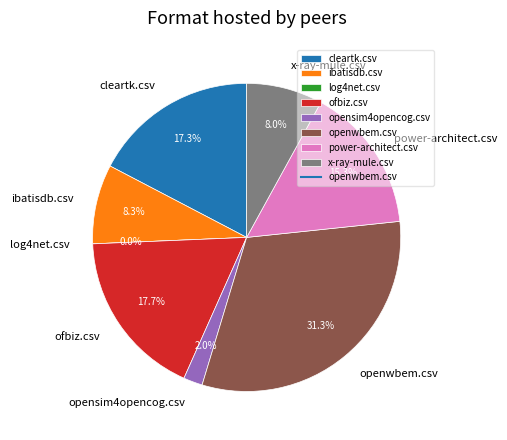

Rank the categories by value from highest to lowest.

openwbem.csv, ofbiz.csv, cleartk.csv, power-architect.csv, ibatisdb.csv, x-ray-mule.csv, opensim4opencog.csv, log4net.csv